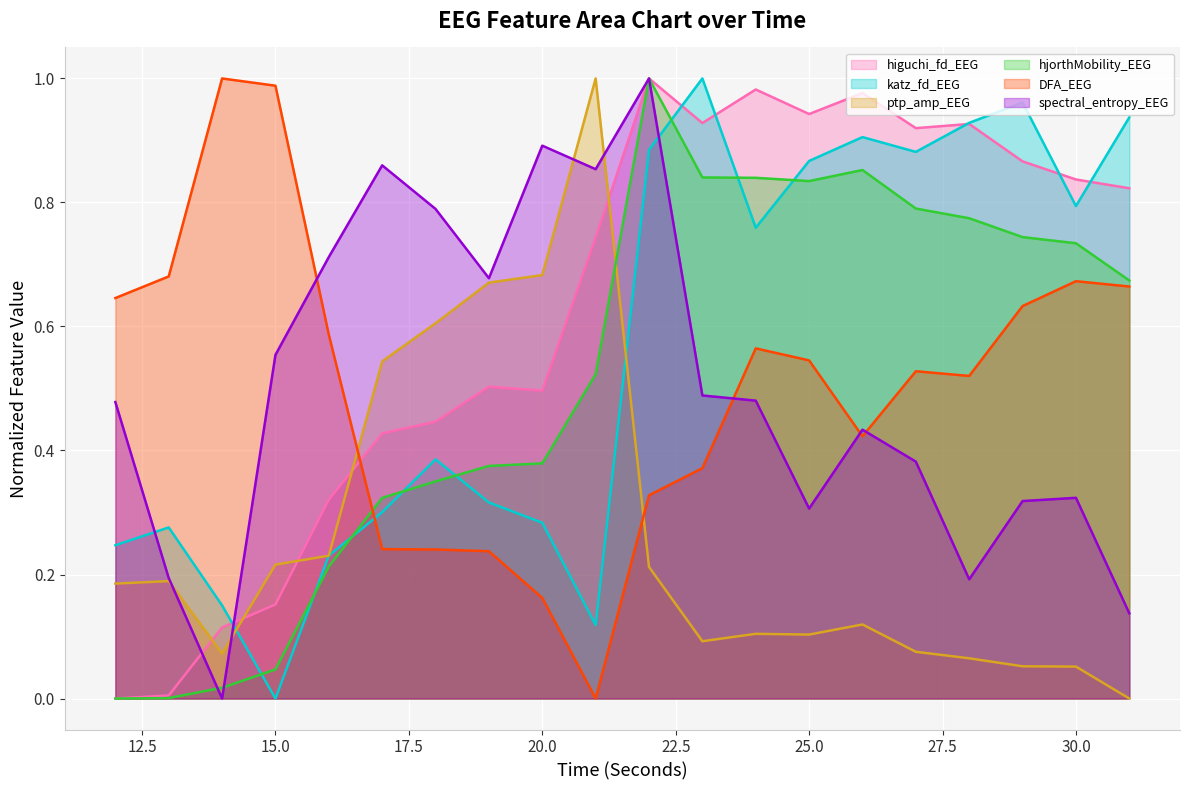

How many distinct data groups are displayed?

6